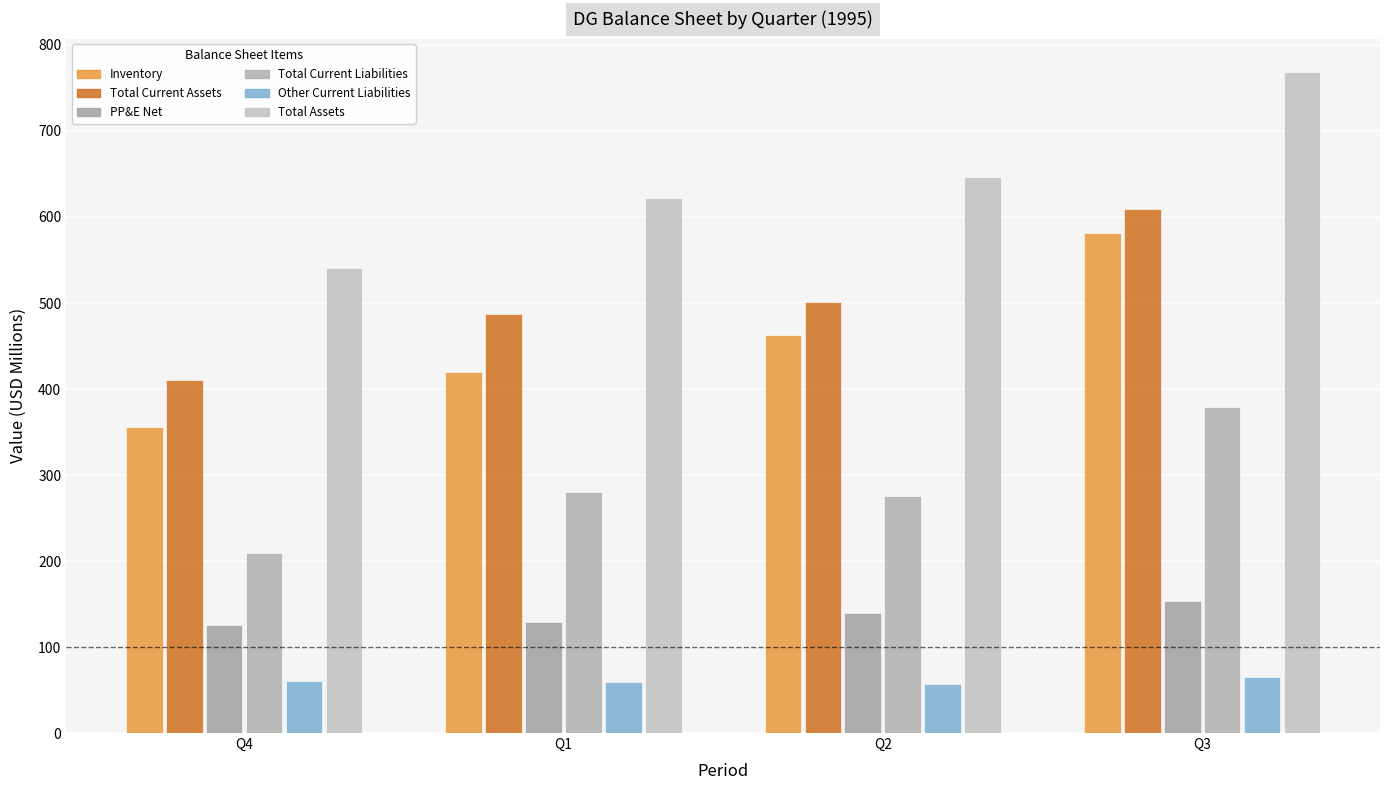

What is the difference between the highest and lowest values at Q4?

479.8